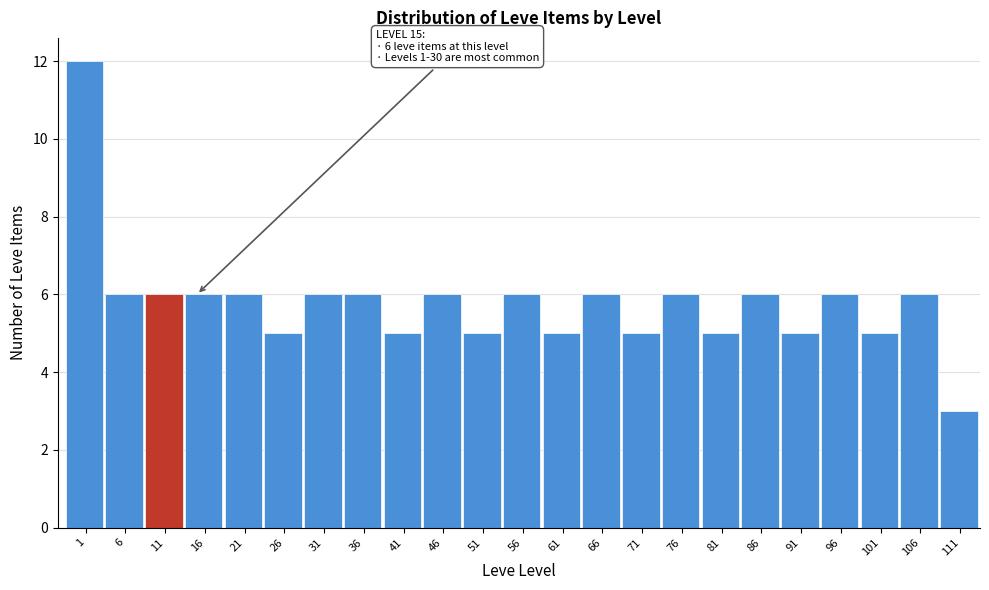

Reading left to right, what are all the values shown in this chart?

12	6	6	6	6	5	6	6	5	6	5	6	5	6	5	6	5	6	5	6	5	6	3